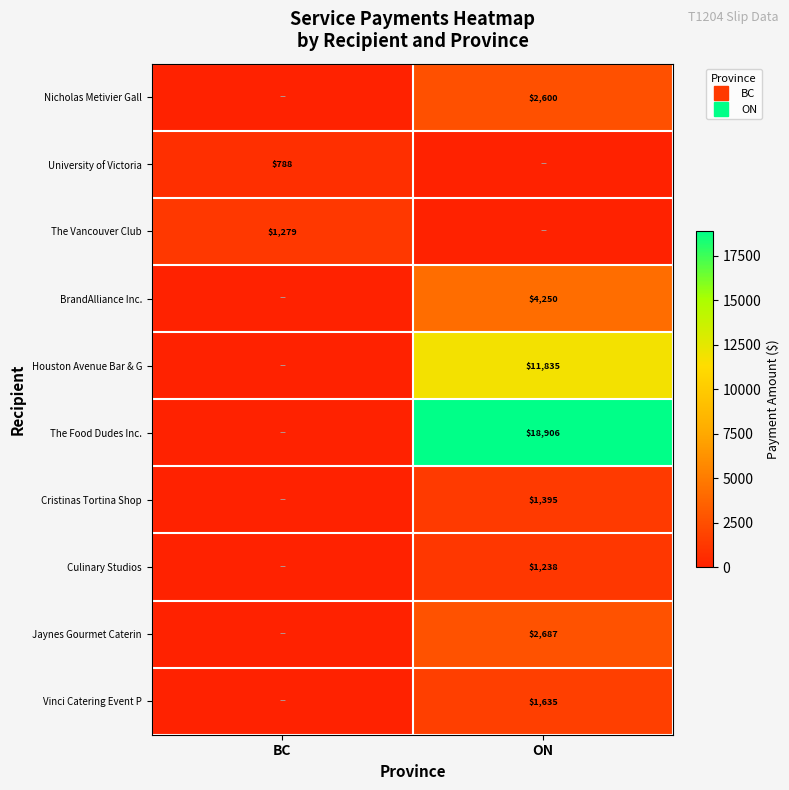

Rank the categories by Nicholas Metivier Gall value from highest to lowest.

ON, BC